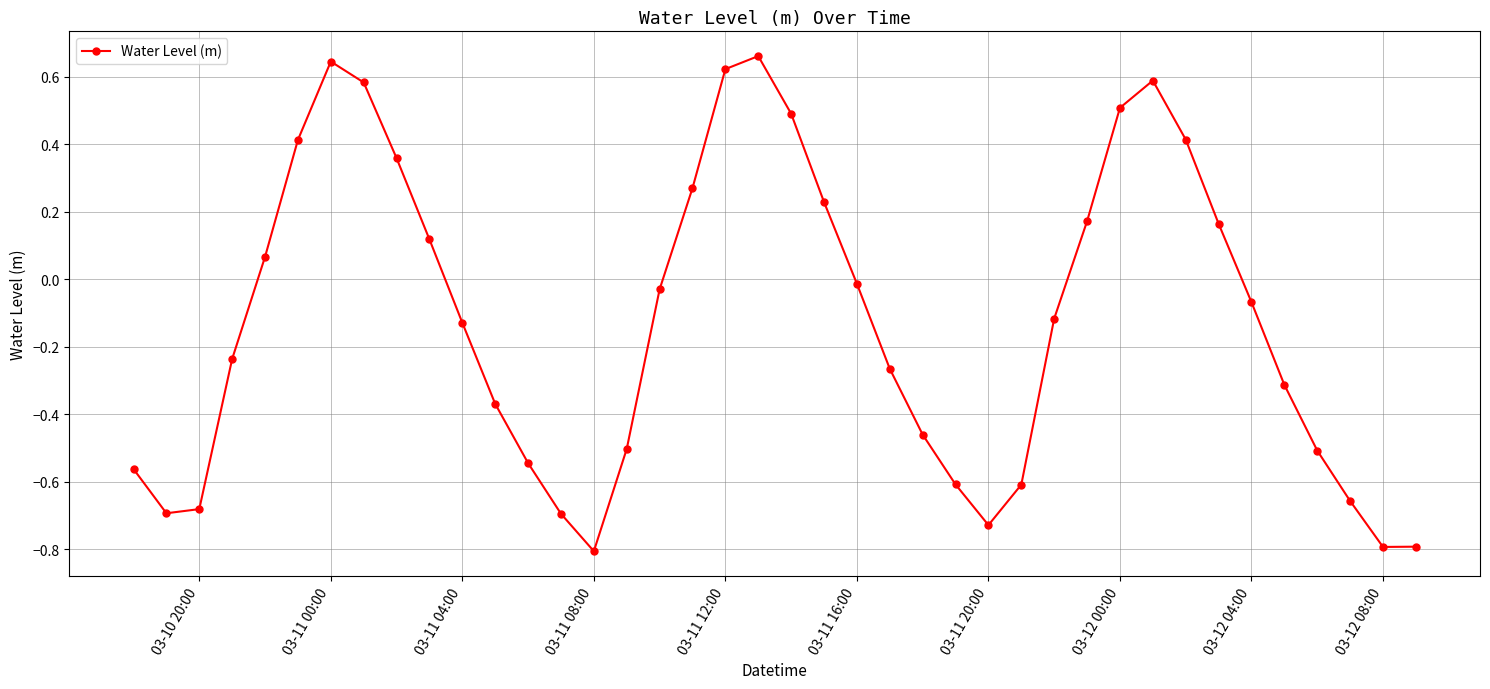

Does the chart display data point markers on the line(s)?

Yes